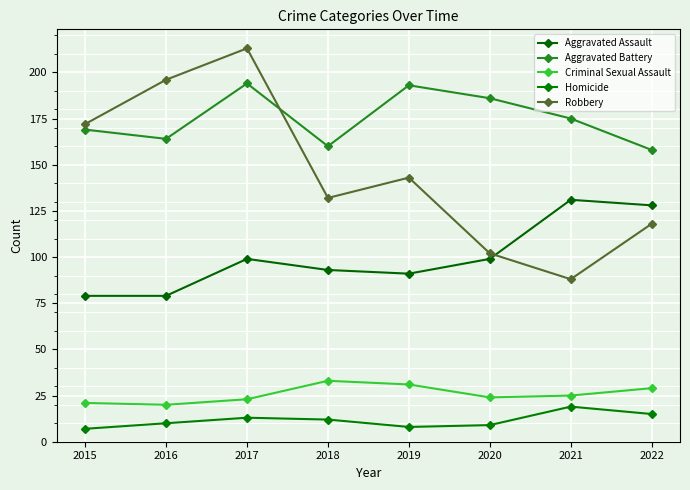

Where does the Robbery series first go above 143?

2015